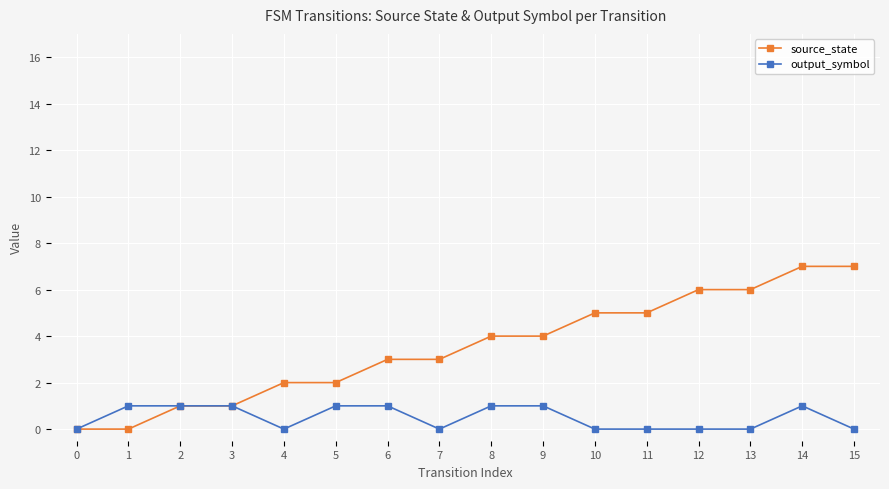

What is the value of the source_state point at the 10th from the left?

4